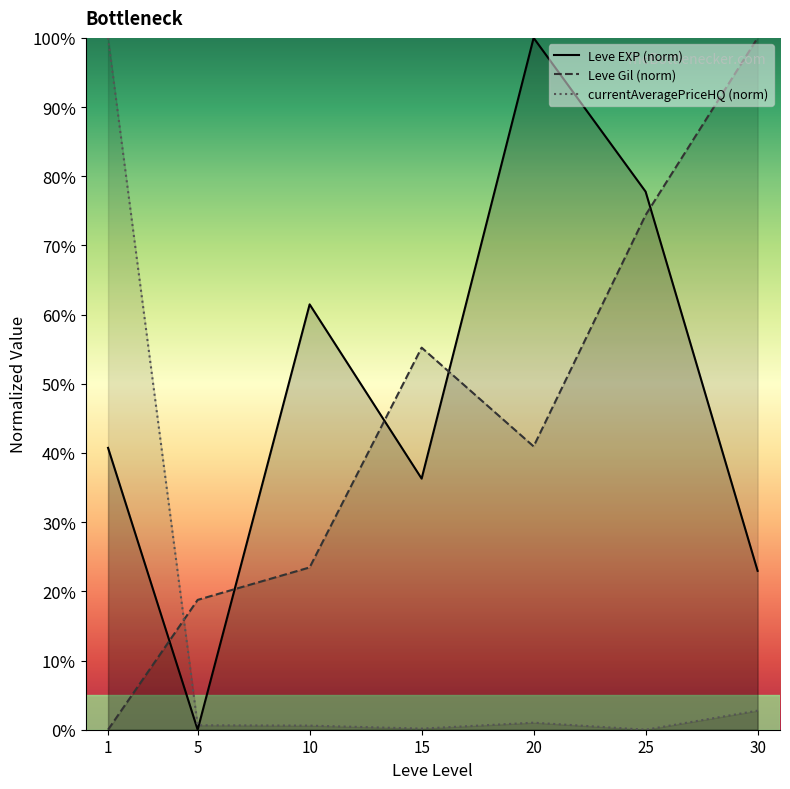

What is the value of the Leve EXP (norm) point at the 6th from the left?

77.8